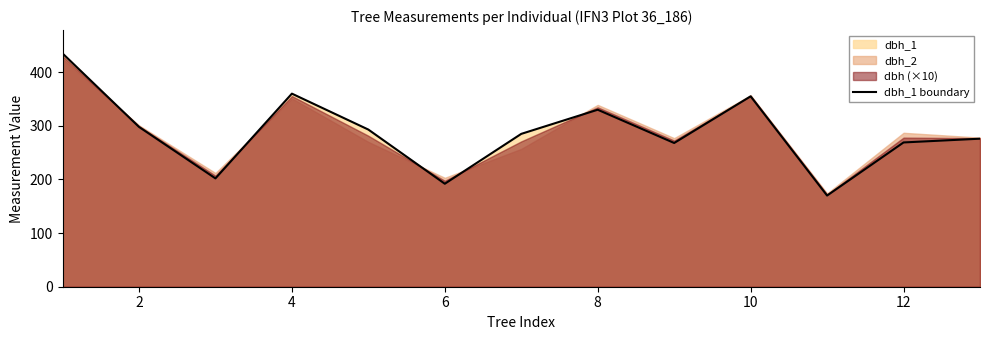

The value of dbh_1 boundary at 8 is 500. True or false?

False